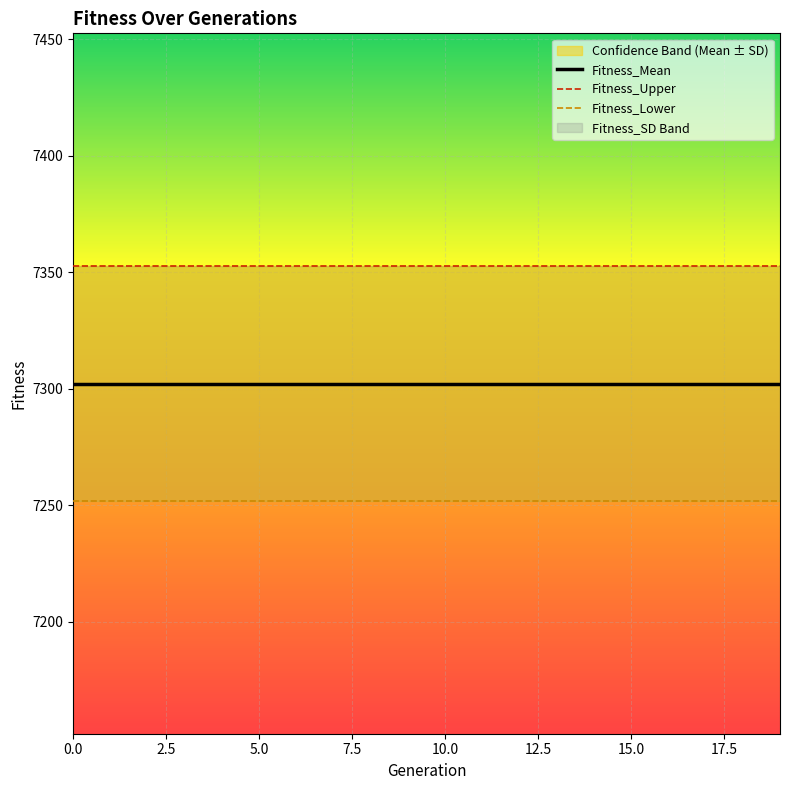

What are all the series names shown in the legend?

Fitness_Mean, Fitness_Upper, Fitness_Lower